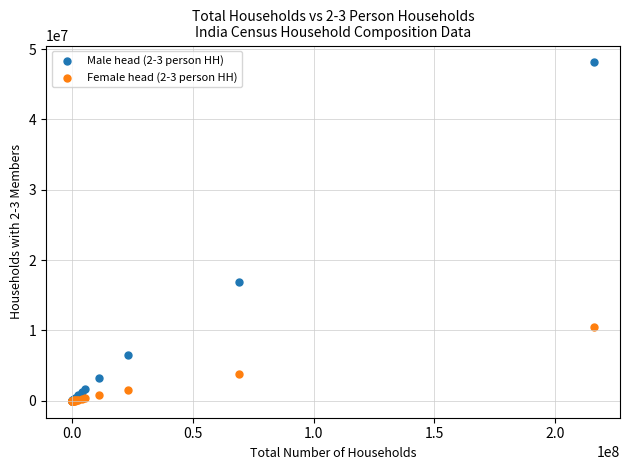

Which series contains the highest Y value?

Male head (2-3 person HH)